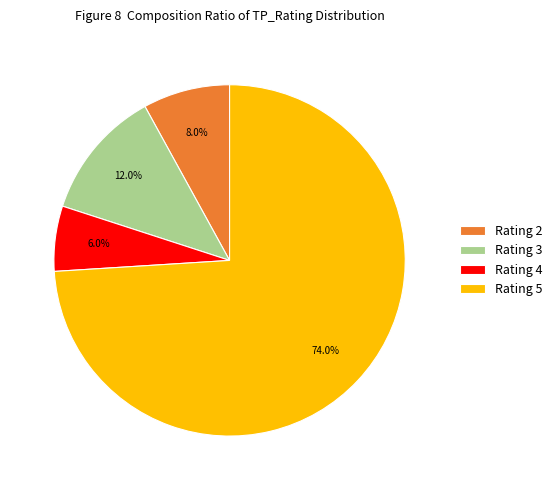

Rank the categories by value from highest to lowest.

Rating 5, Rating 3, Rating 2, Rating 4